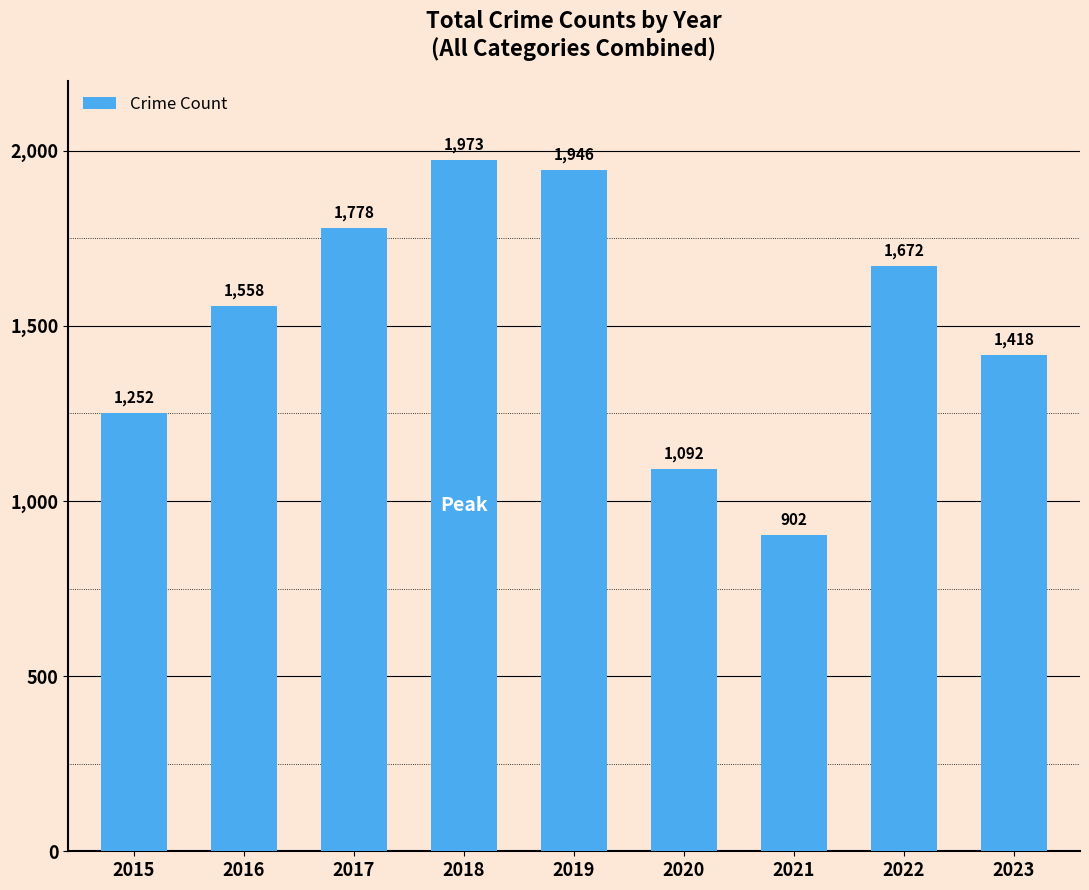

What is the difference between the values at 2023 and 2019?

528